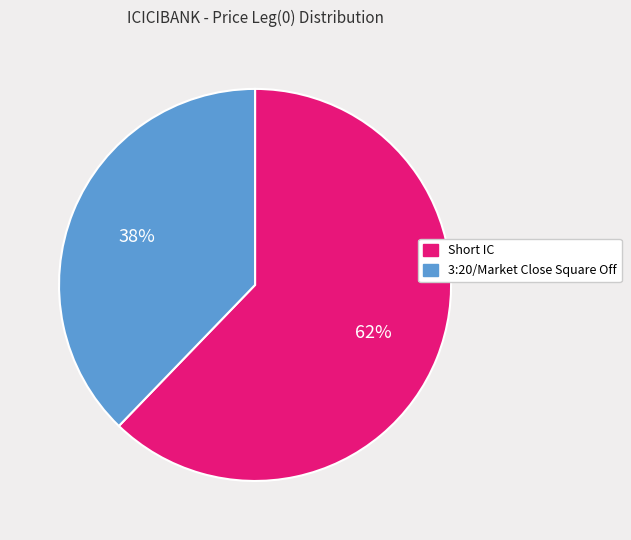

Does any single category account for the majority?

Yes